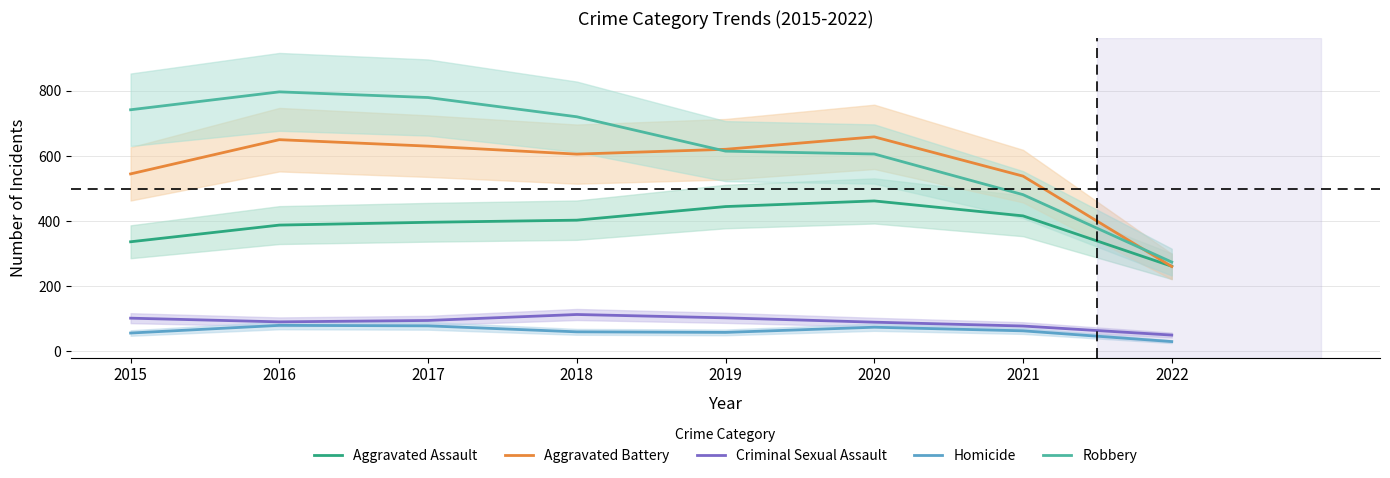

Reading left to right, extract all data points from this chart.

Aggravated Assault: 2015=336.5	2016=387.7	2017=396.3	2018=402.8	2019=444.6	2020=461.9	2021=416.0	2022=261.3
Aggravated Battery: 2015=544.9	2016=649.9	2017=630.1	2018=605.6	2019=620.4	2020=658.5	2021=538.0	2022=260.5
Criminal Sexual Assault: 2015=101.9	2016=90.6	2017=94.9	2018=113.2	2019=102.9	2020=89.6	2021=77.8	2022=50.0
Homicide: 2015=56.3	2016=79.9	2017=78.4	2018=60.0	2019=58.2	2020=74.2	2021=63.0	2022=30.1
Robbery: 2015=741.8	2016=796.7	2017=779.3	2018=720.2	2019=614.7	2020=605.9	2021=481.1	2022=274.1